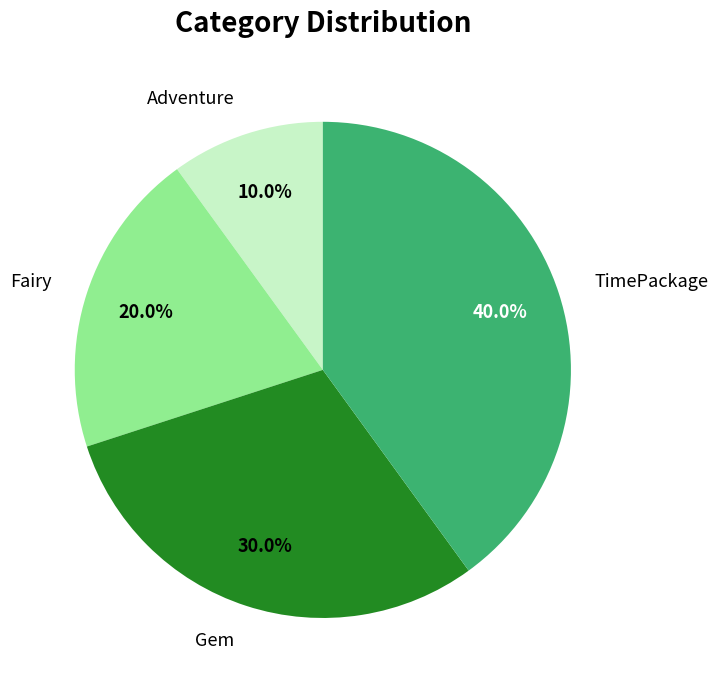

Rank the categories by value from lowest to highest.

Adventure, Fairy, Gem, TimePackage